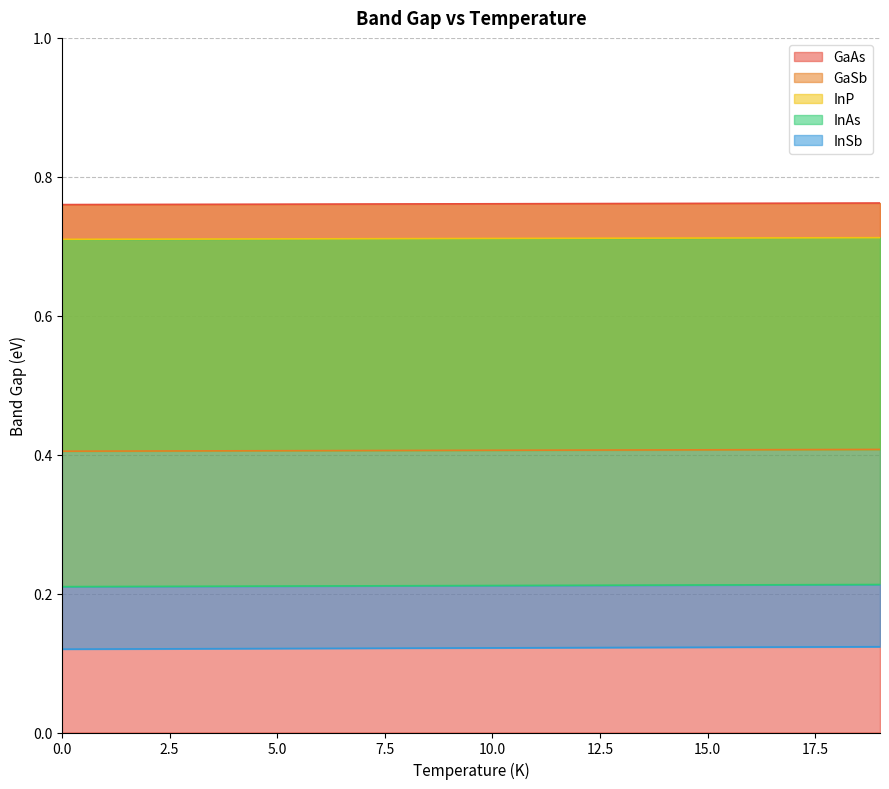

At 6, list the series in order from smallest to largest.

InSb, InAs, GaSb, InP, GaAs